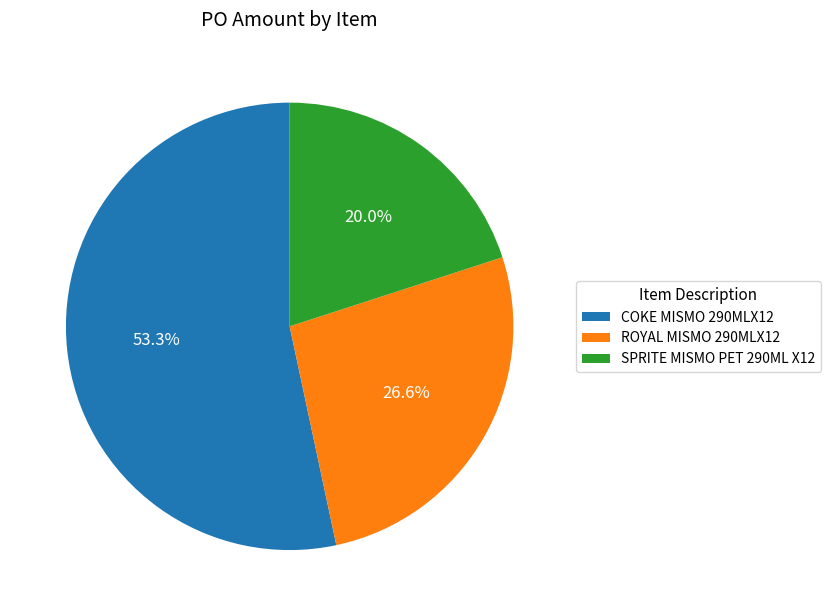

How much of the chart is everything except SPRITE MISMO PET 290ML X12?

80.0%